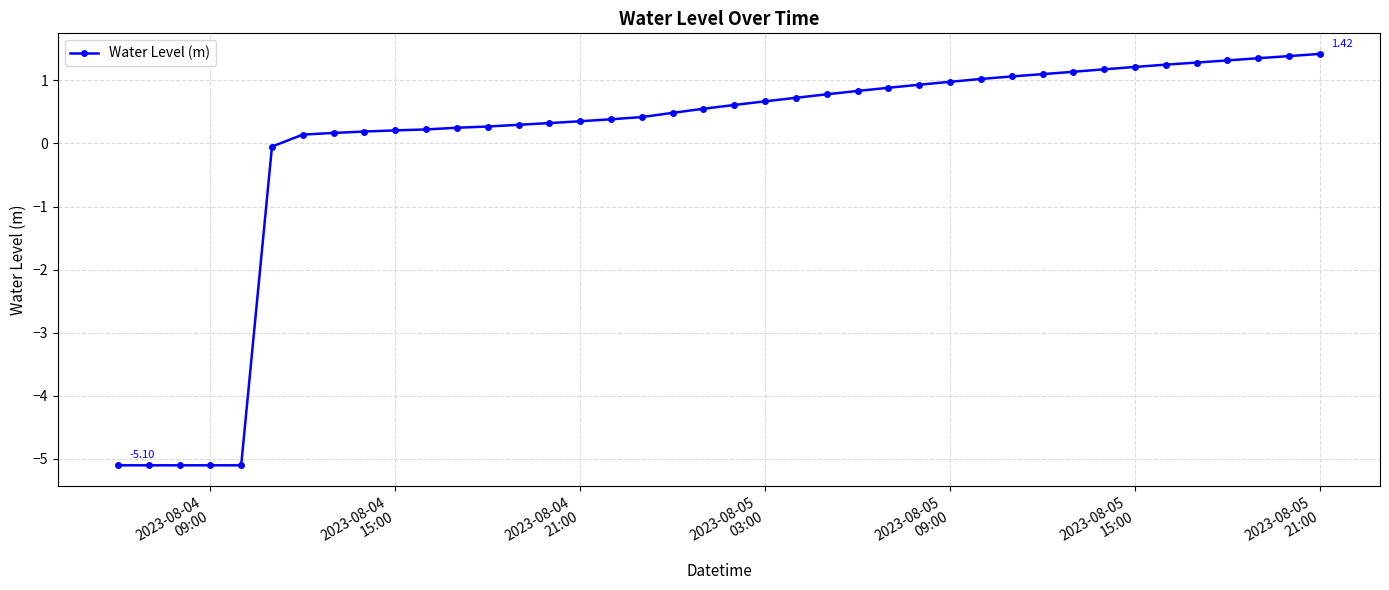

How many data points does each series have?

40